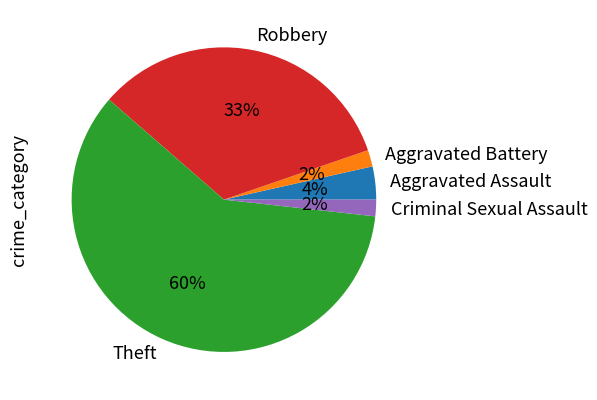

To the nearest percent, what portion does Criminal Sexual Assault represent?

2%